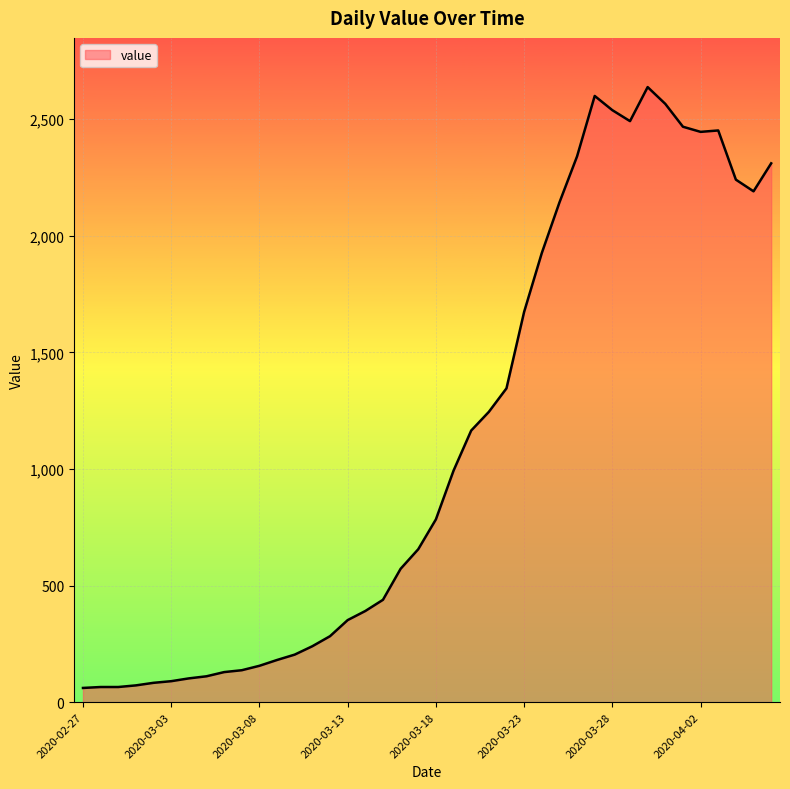

What is the difference between the maximum and minimum values?

2577